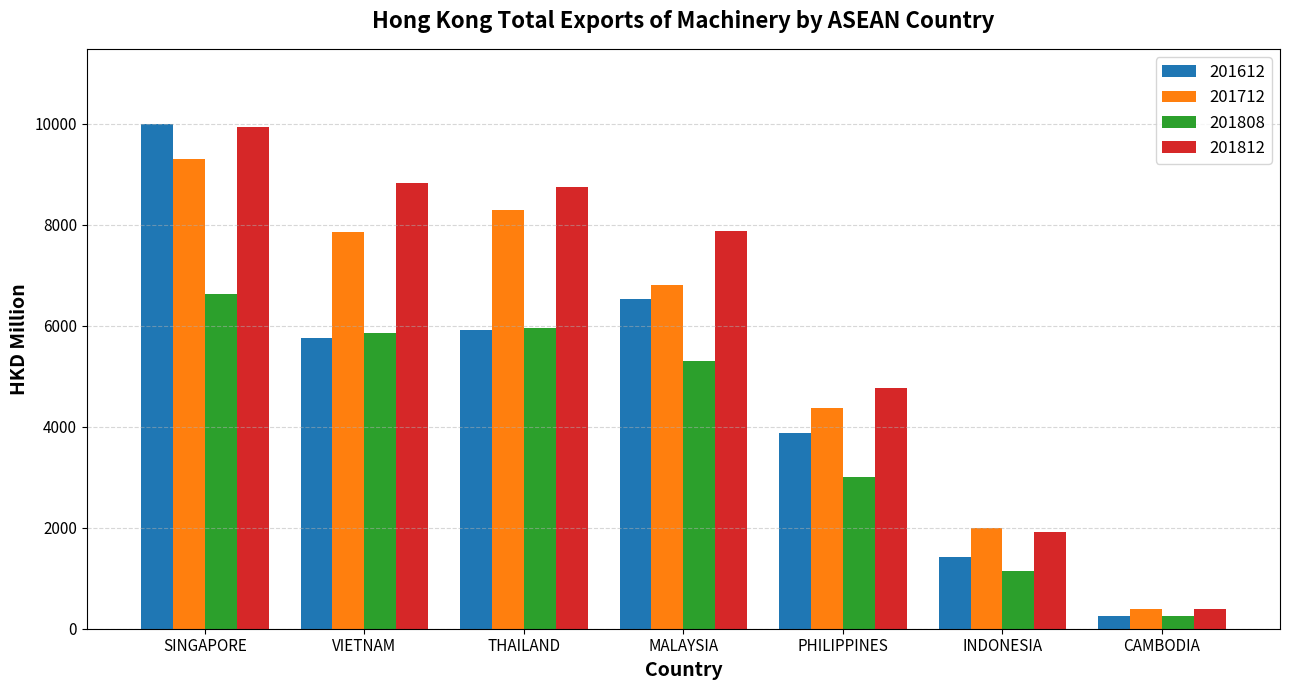

Where does the 201812 series first go above 7884?

SINGAPORE